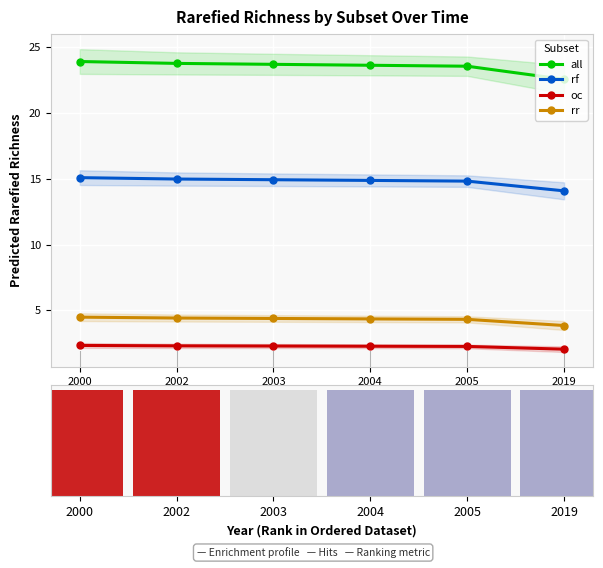

The value of all at 2002 is 23.8. True or false?

True